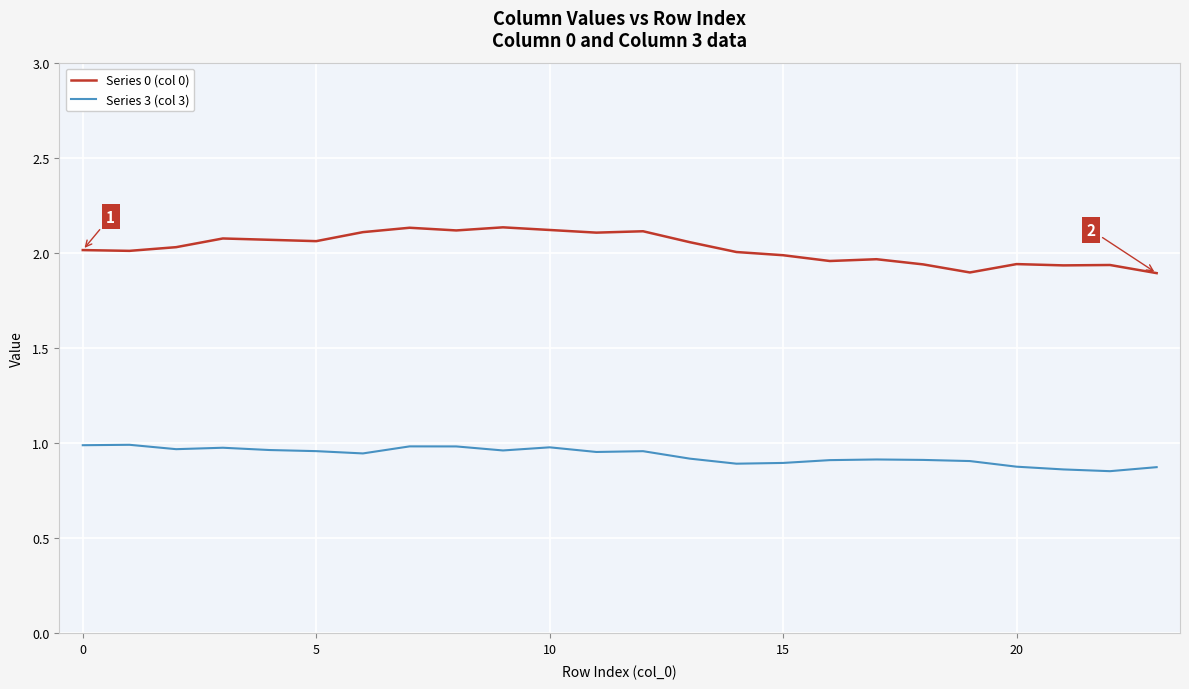

Which series has the largest total across all categories?

Series 0 (col 0)